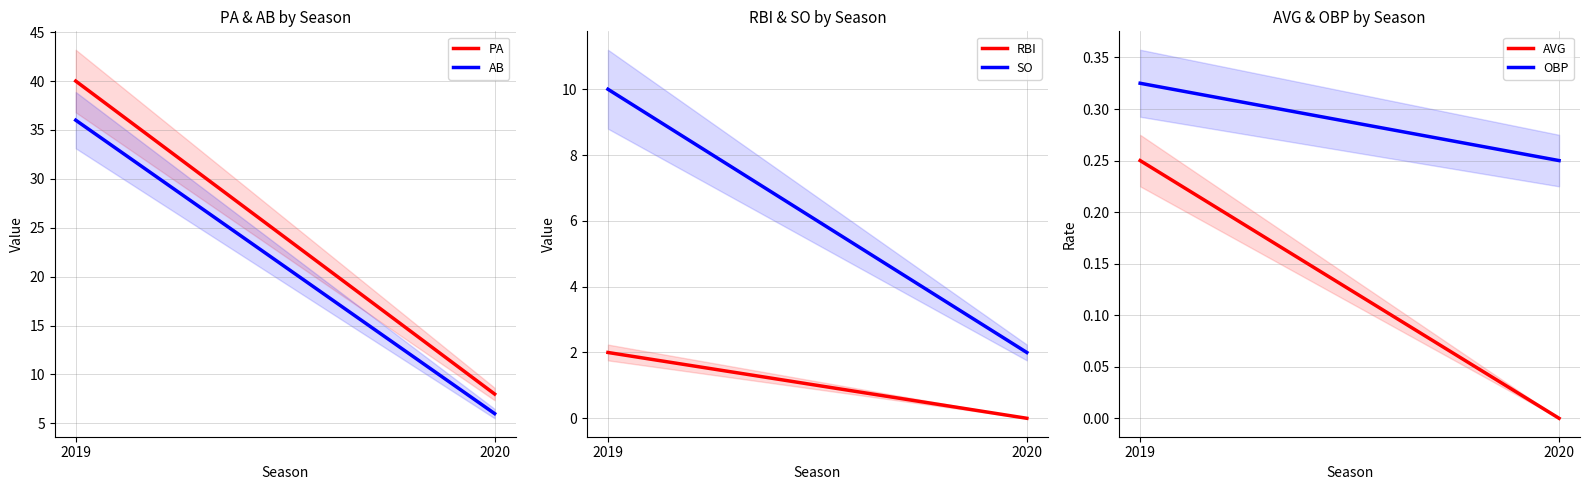

How many data points in AB are less than 36?

1